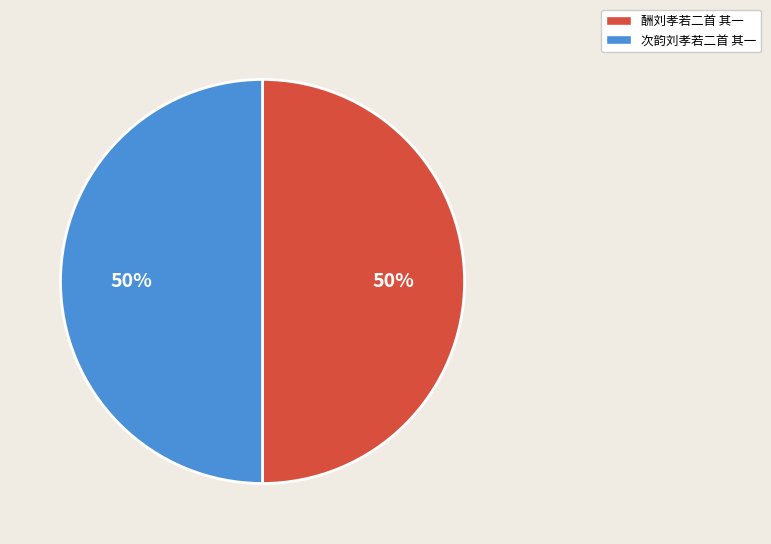

Is it true that 次韵刘孝若二首 其一 is 50% of the pie?

True